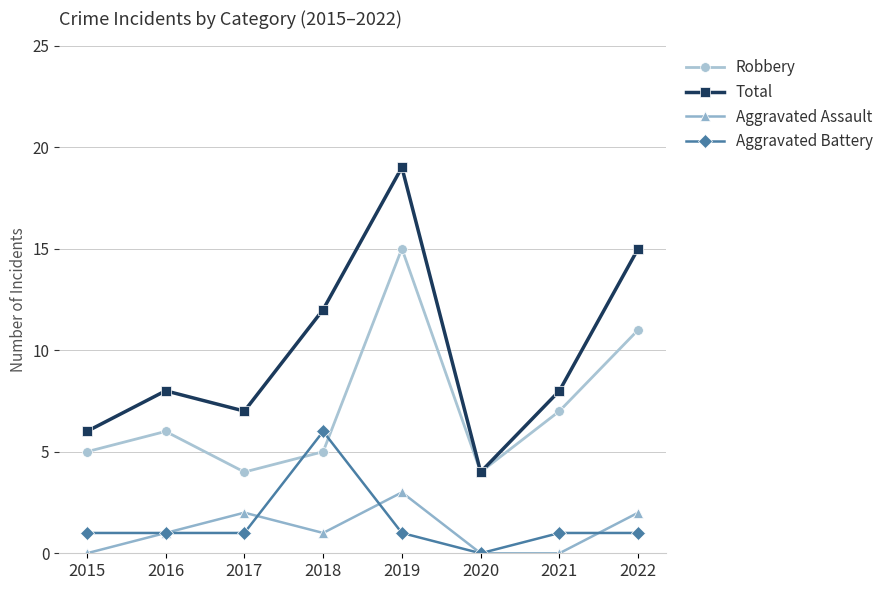

Where is the first local minimum for Total?

2017